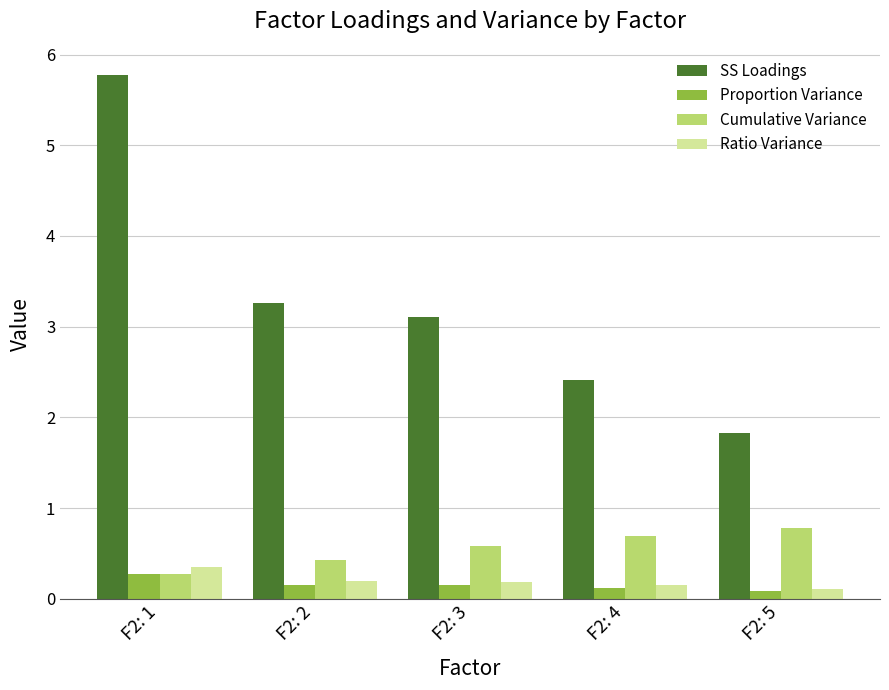

True or false: Cumulative Variance has a value of 0.2 at F2: 5.

False